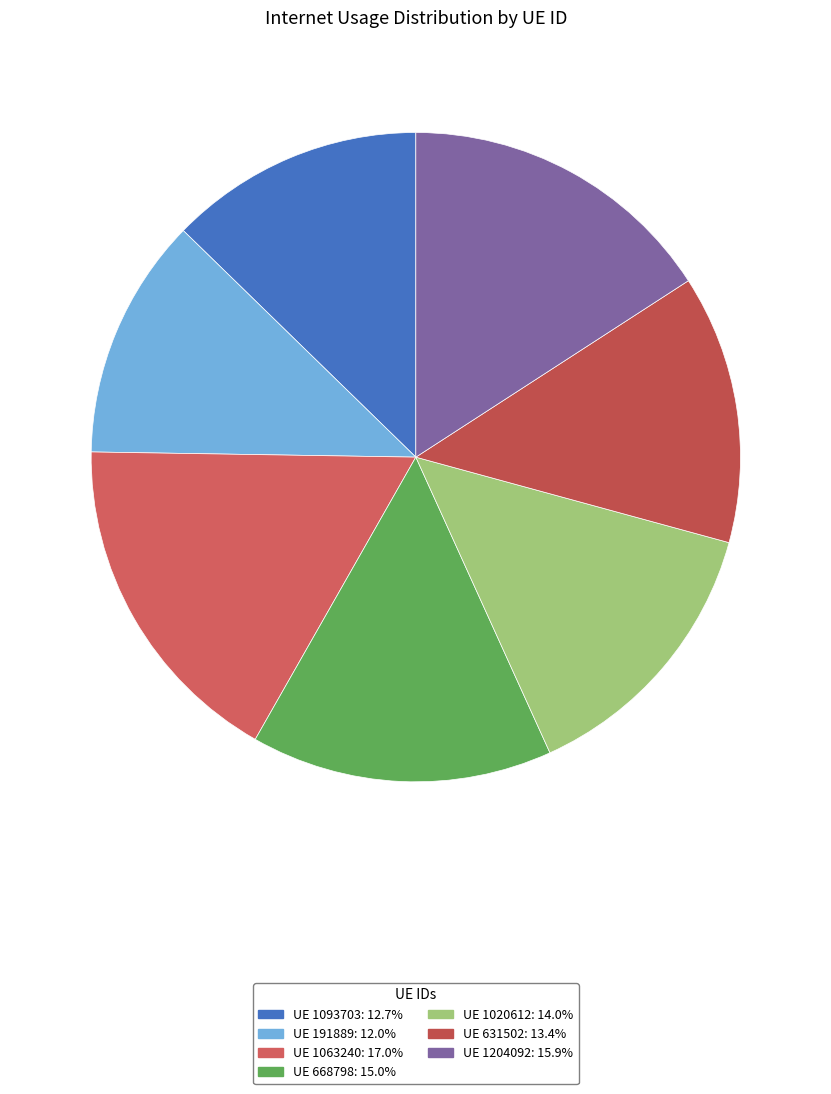

Which category has the smallest portion of the pie?

191889